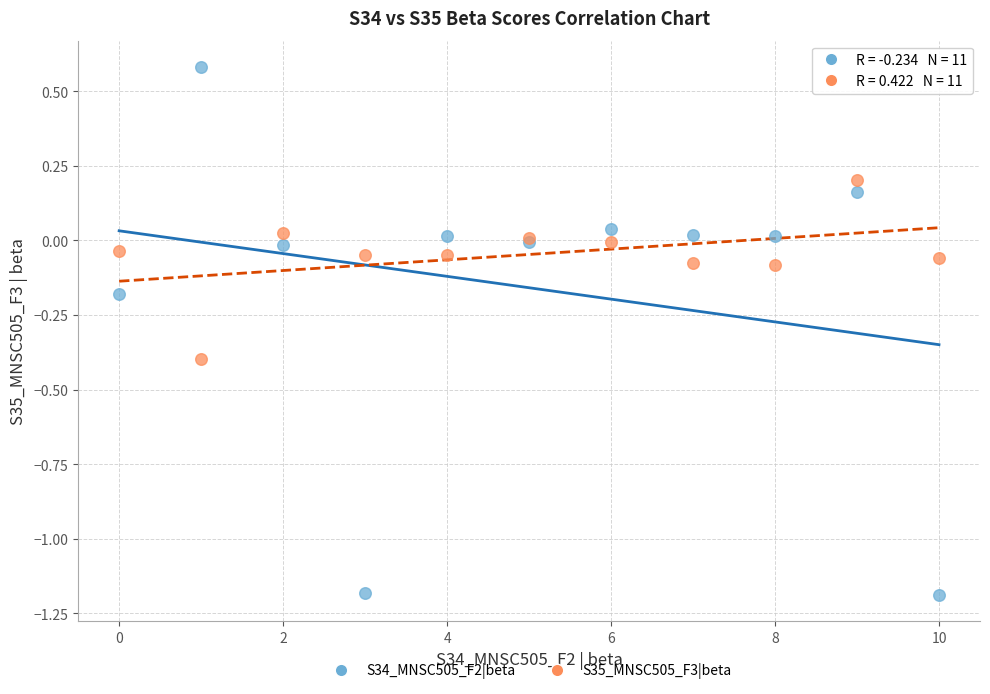

Which series has the largest Y range (max minus min)?

S34_MNSC505_F2|beta